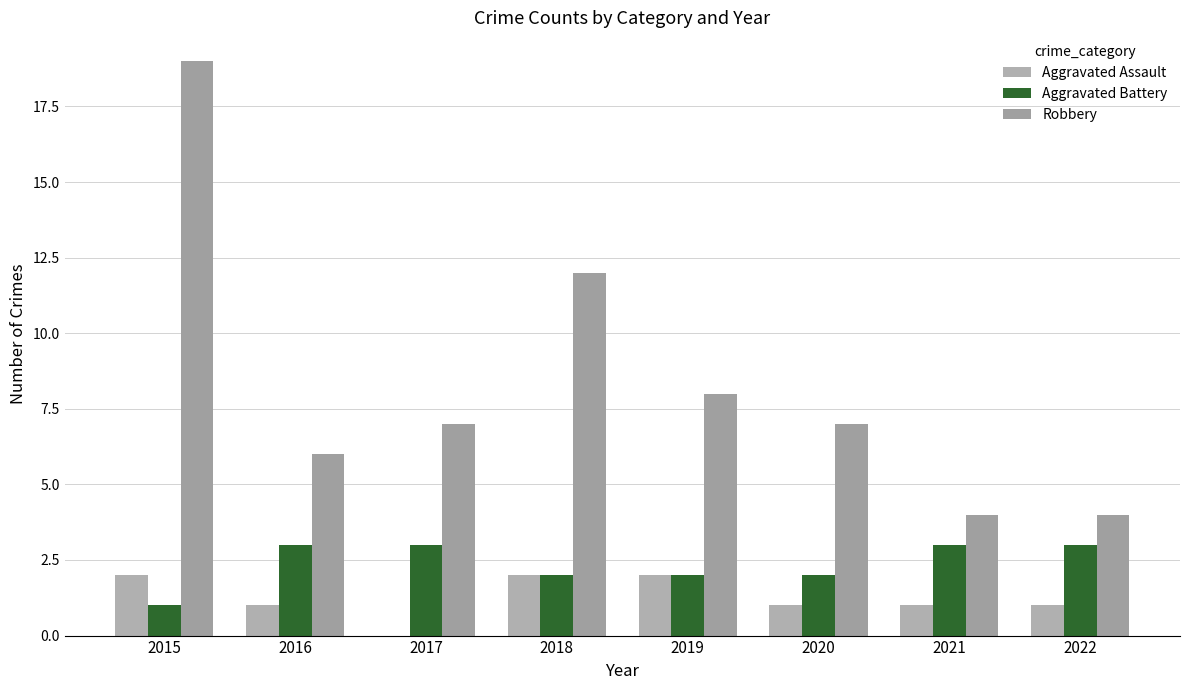

Reading left to right, transcribe all the data shown in this chart.

Aggravated Assault: 2015=2	2016=1	2017=0	2018=2	2019=2	2020=1	2021=1	2022=1
Aggravated Battery: 2015=1	2016=3	2017=3	2018=2	2019=2	2020=2	2021=3	2022=3
Robbery: 2015=19	2016=6	2017=7	2018=12	2019=8	2020=7	2021=4	2022=4